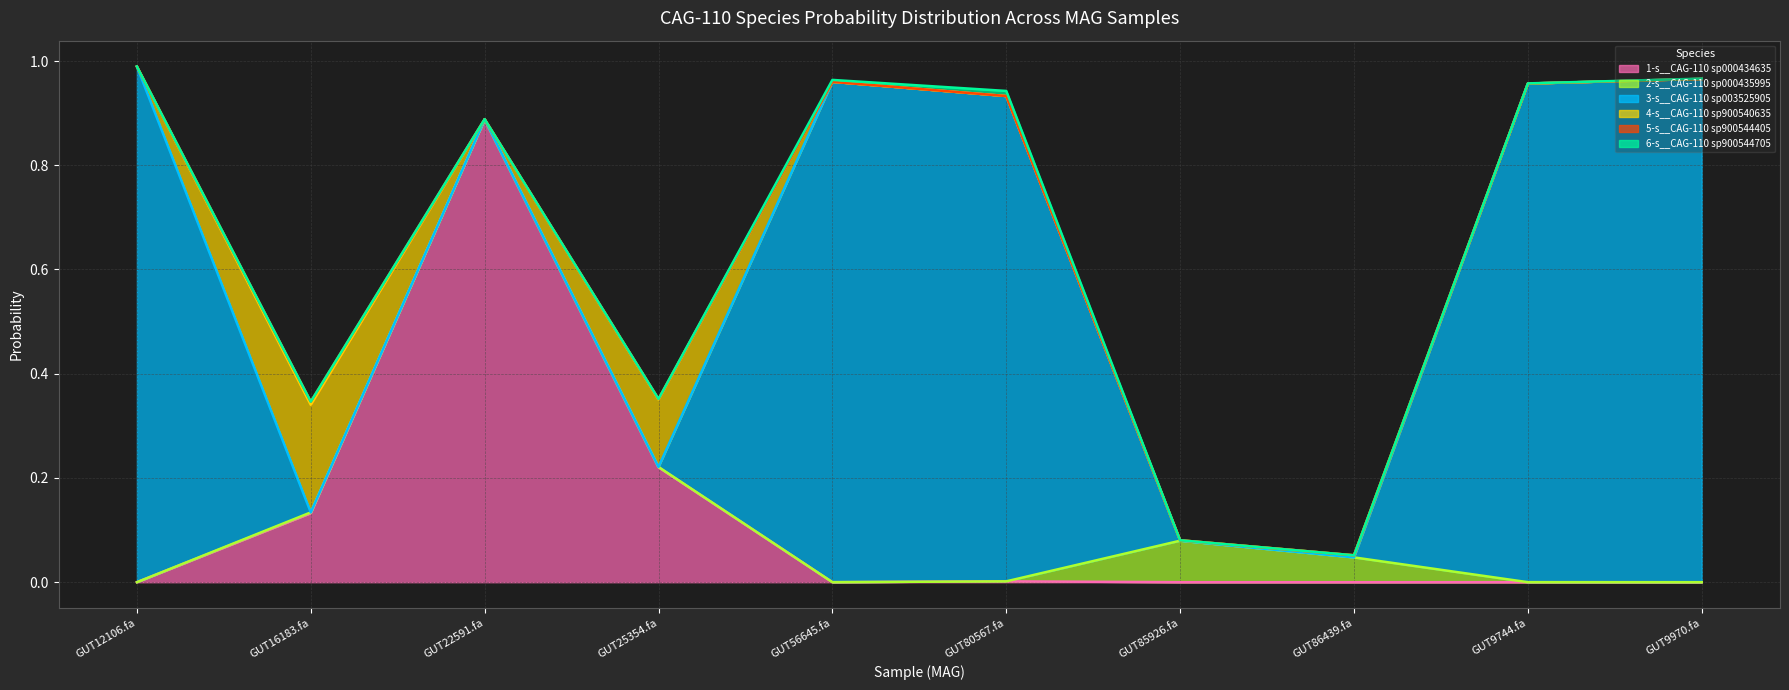

True or false: 4-s__CAG-110 sp900540635 has more than 1 interior local peaks.

True